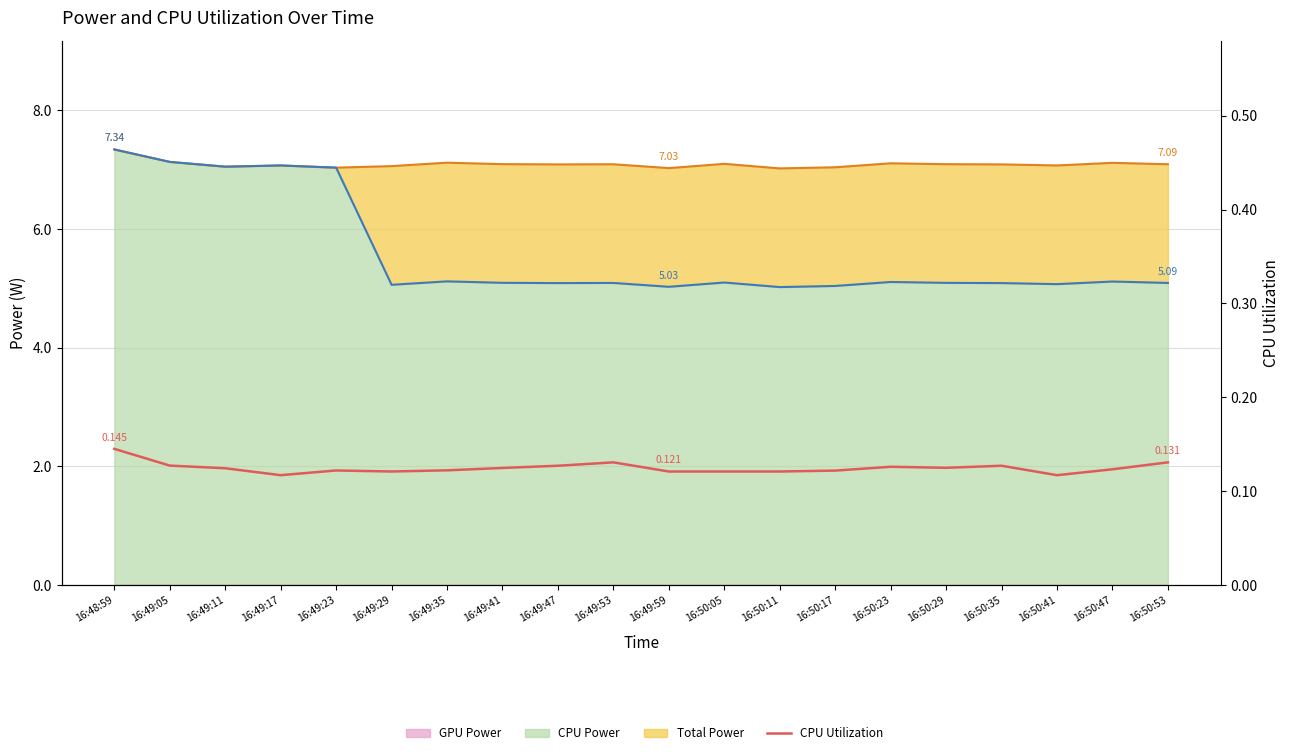

Reading left to right, list all the values displayed in this chart.

0.1	0.1	0.1	0.1	0.1	0.1	0.1	0.1	0.1	0.1	0.1	0.1	0.1	0.1	0.1	0.1	0.1	0.1	0.1	0.1